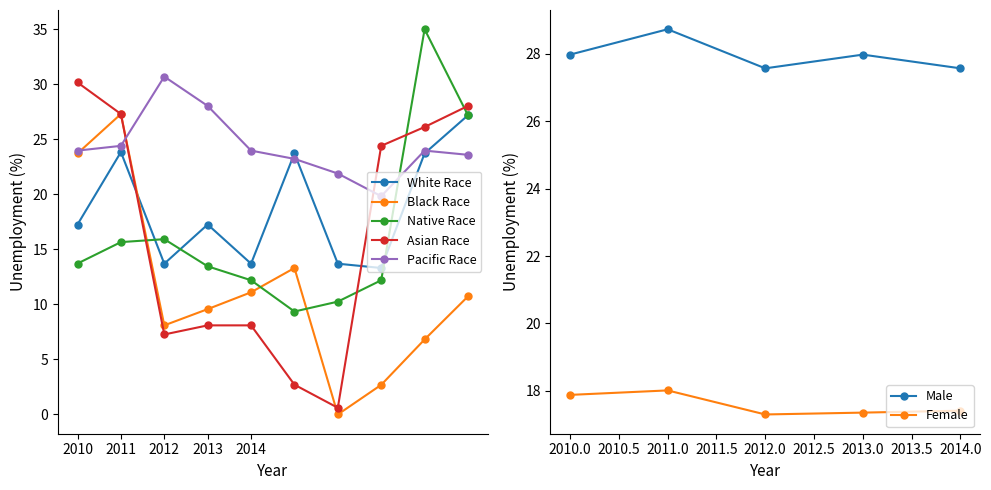

In Black Race, how many points are higher than both neighbors (excluding endpoints)?

2